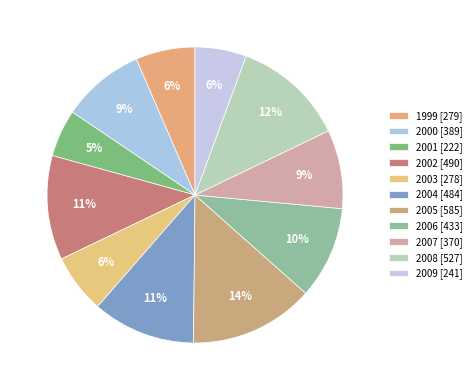

How many segments does this pie chart have?

11